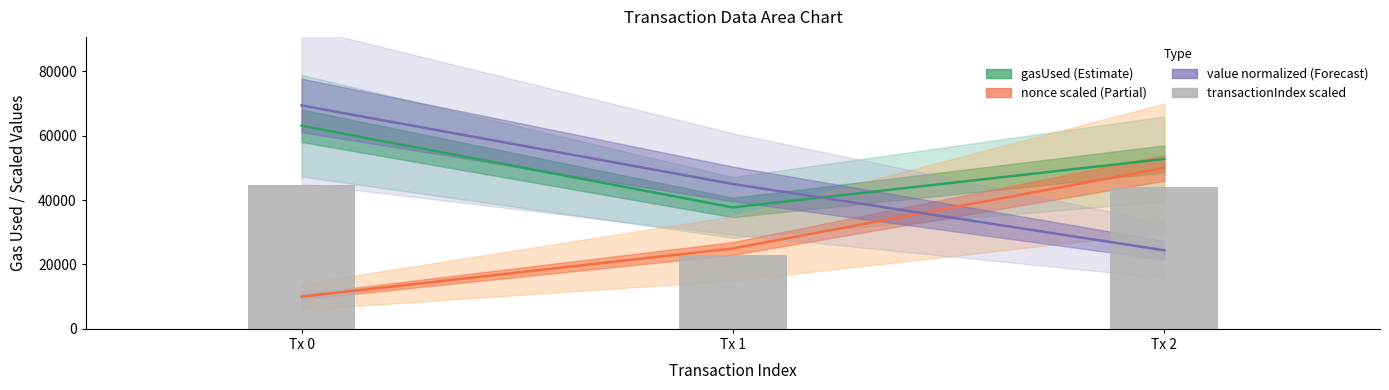

What is the maximum value for transactionIndex (scaled)?

44800.0